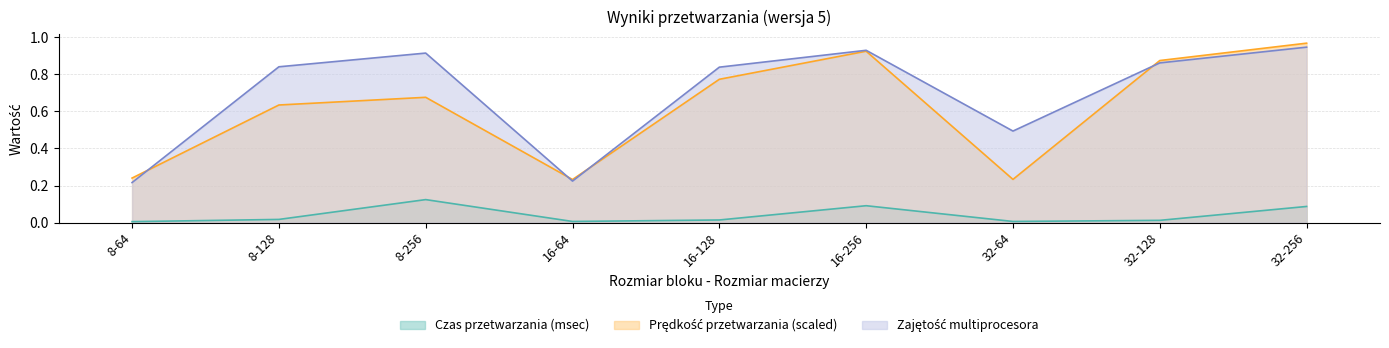

How many lines are shown in the chart?

3